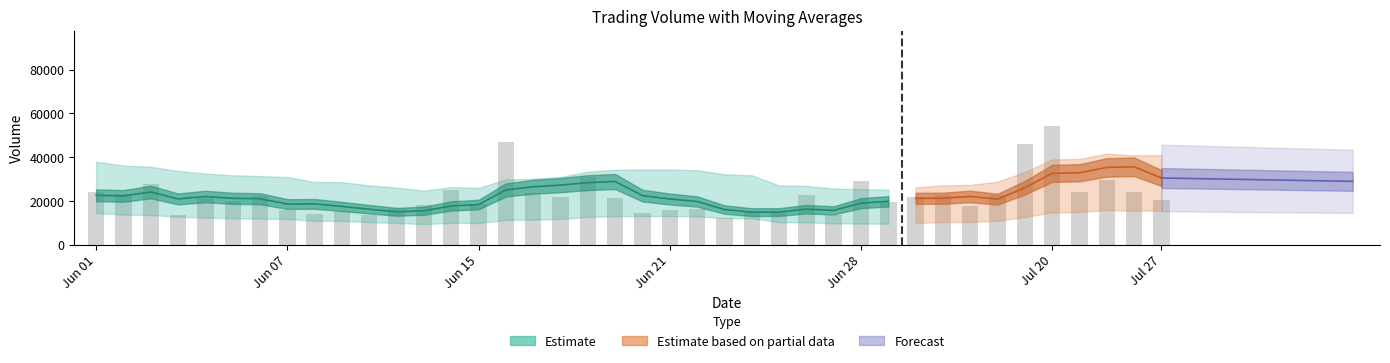

True or false: the data shows 21115.1 at 19.

True